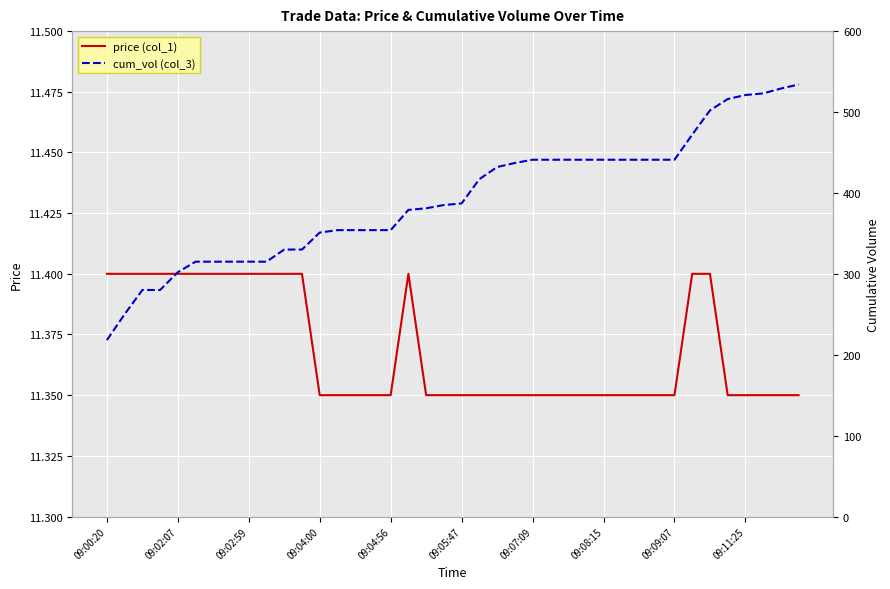

Read the cum_vol (col_3) value at 10.

330.0